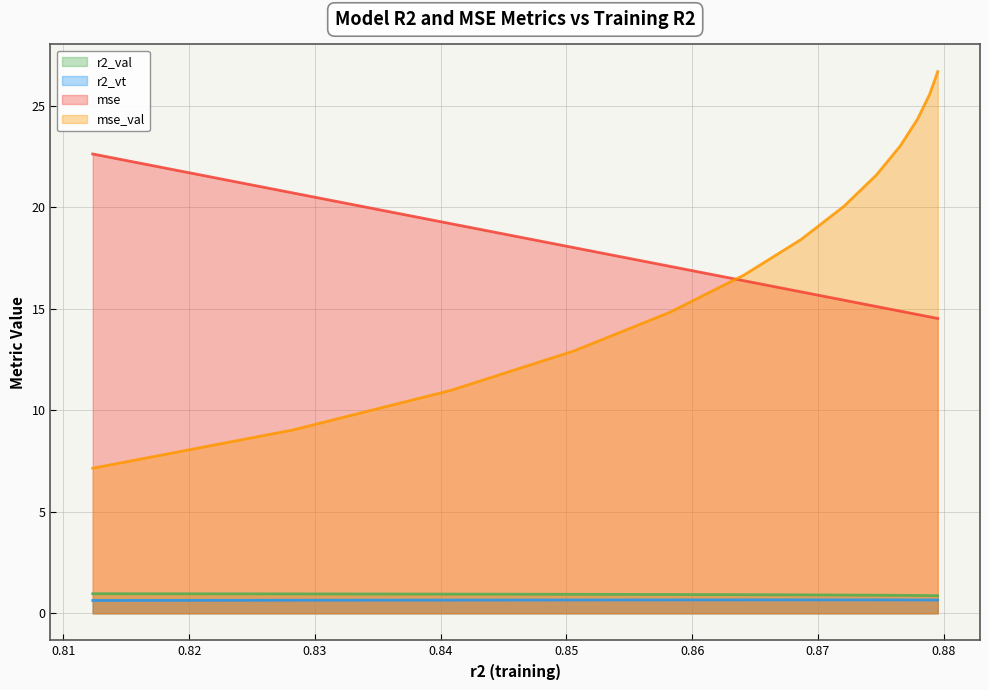

Which series has the largest range (max minus min)?

mse_val